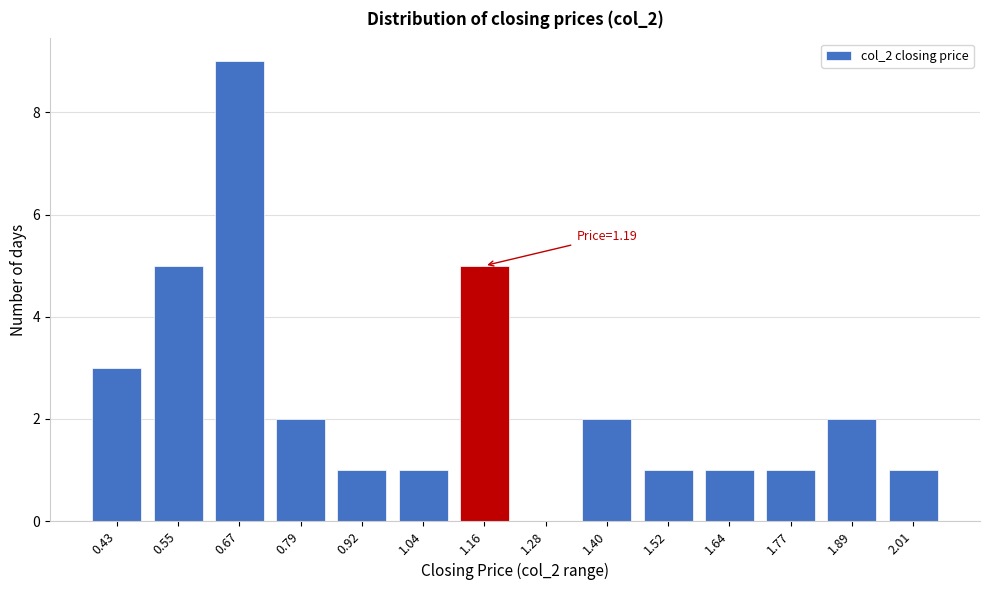

Reading right to left, list all the values displayed in this chart.

2.01=1	1.89=2	1.77=1	1.64=1	1.52=1	1.40=2	1.28=0	1.16=5	1.04=1	0.92=1	0.79=2	0.67=9	0.55=5	0.43=3